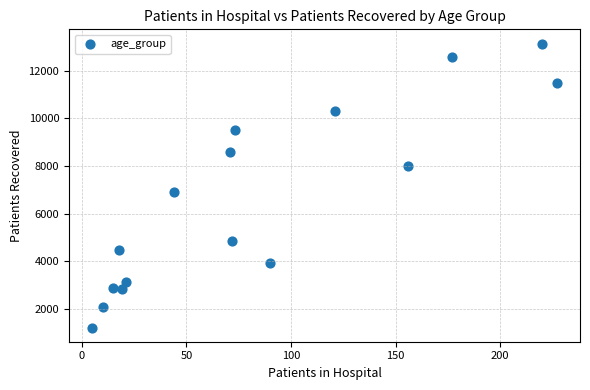

What Y value in the scatter plot is closest to 7176?

6916